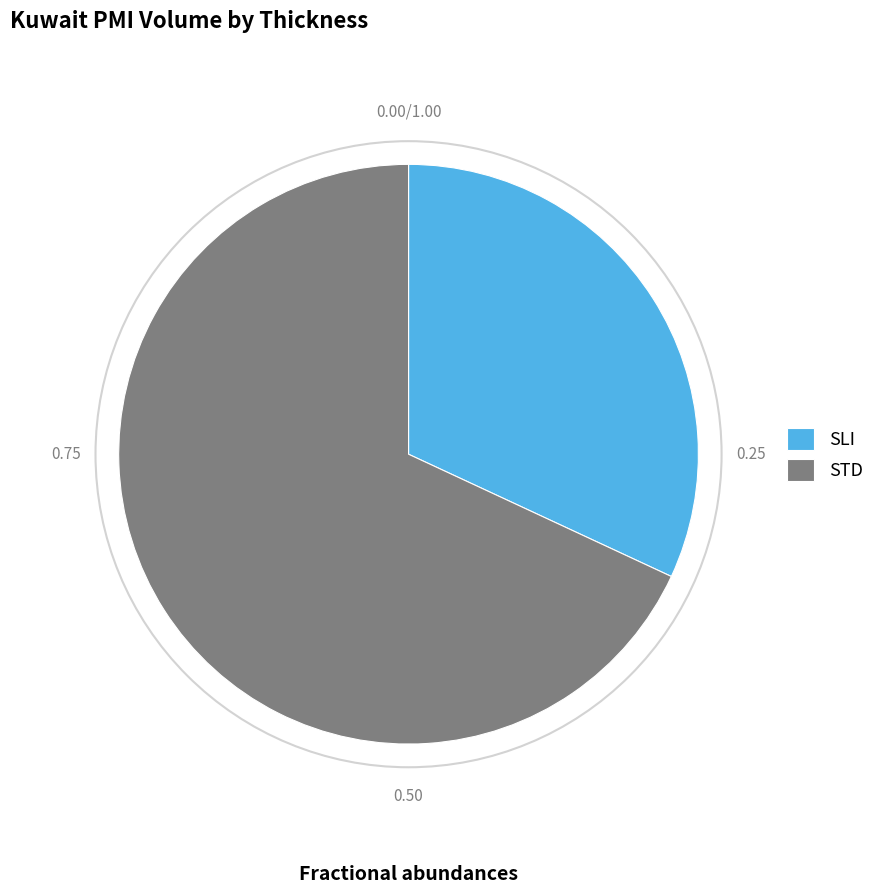

Between STD and SLI, which is larger?

STD